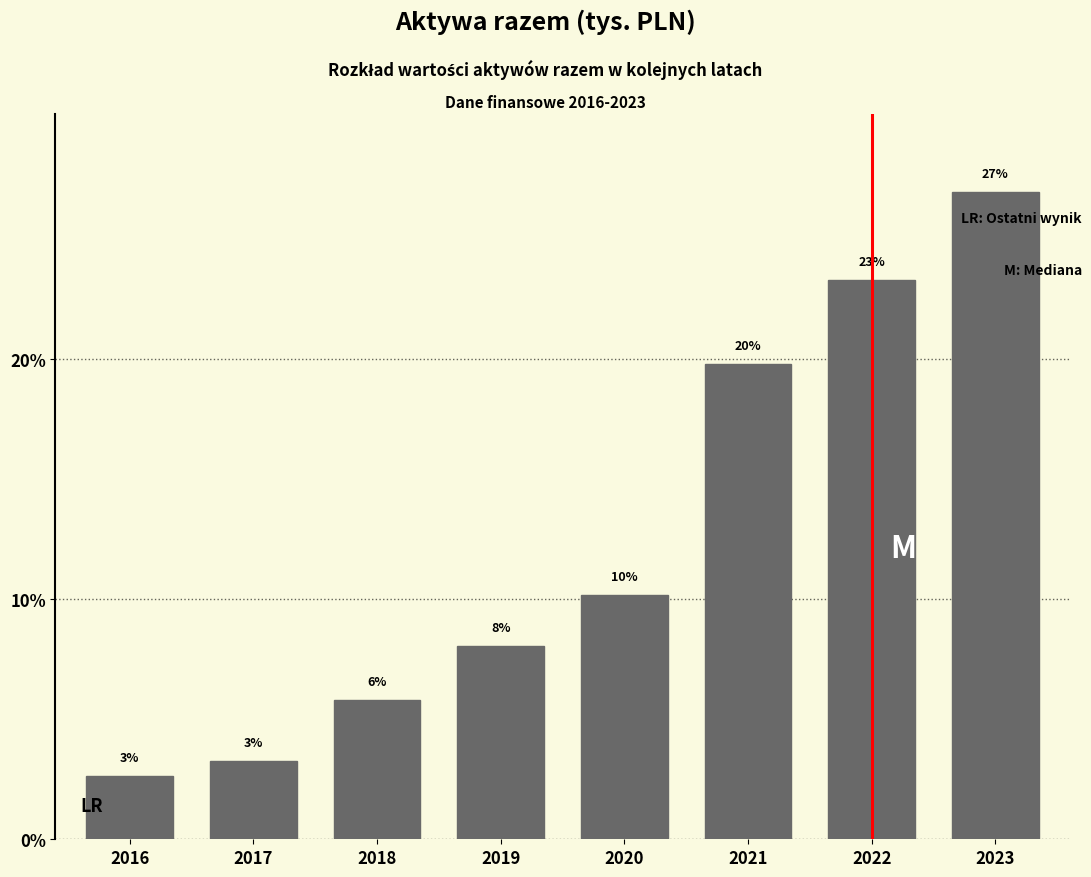

Are the bars horizontal?

No